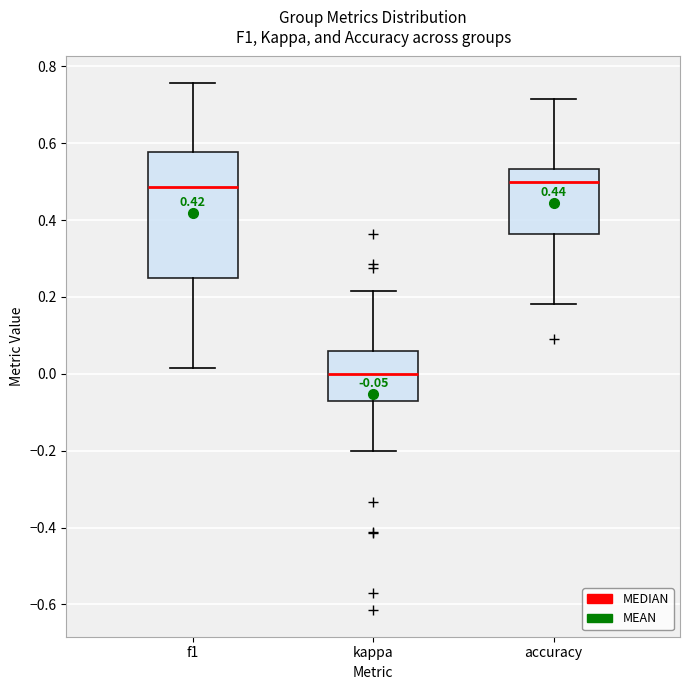

Which box has the lowest median line?

kappa